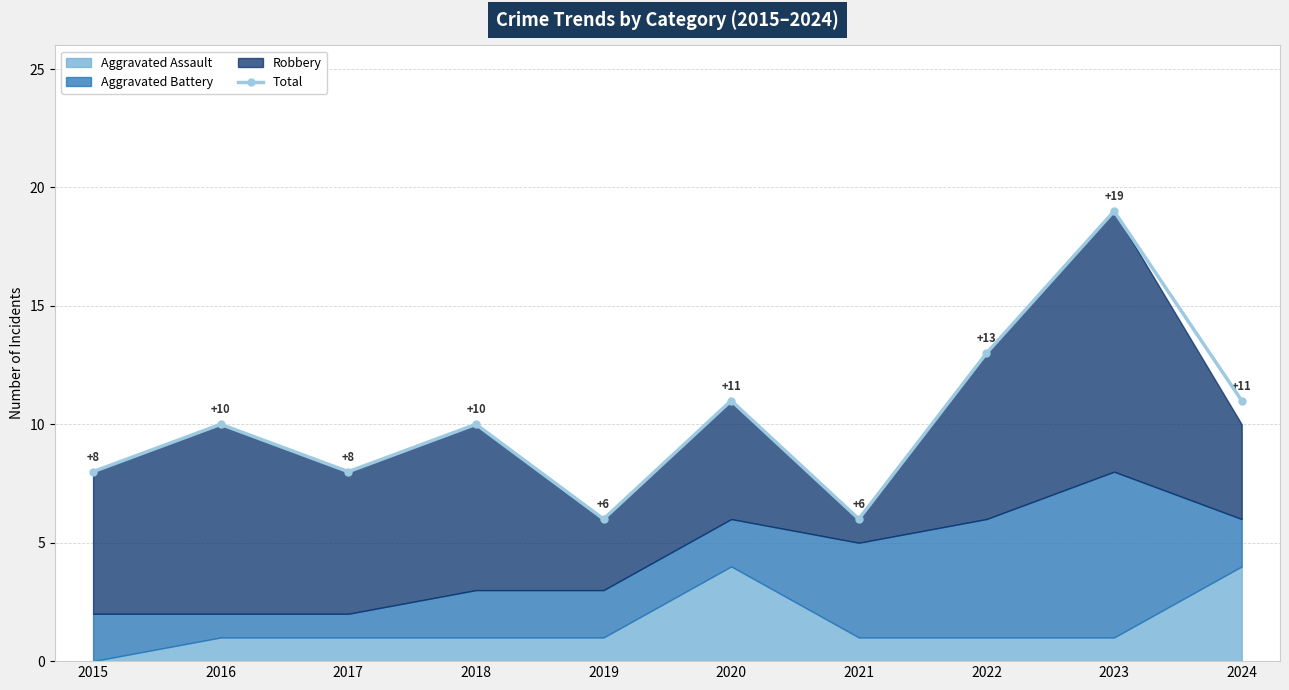

How many interior local valleys (lower than both neighbors) does the data have?

3